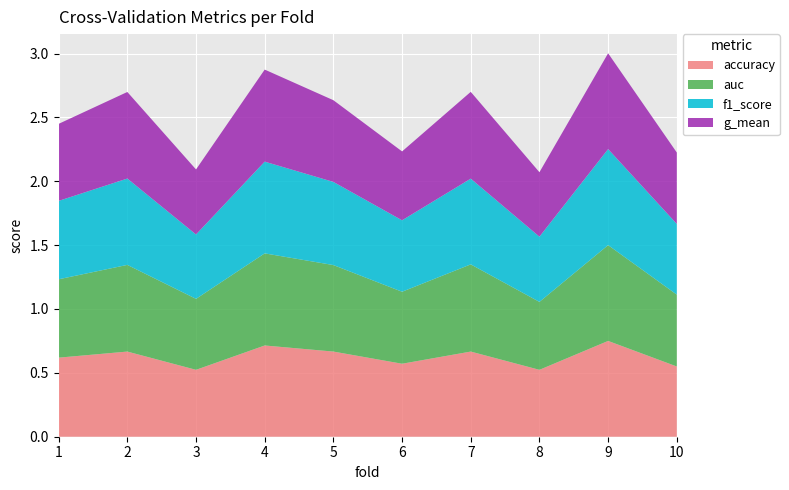

Reading left to right, transcribe all the data shown in this chart.

accuracy: 0.6	0.7	0.5	0.7	0.7	0.6	0.7	0.5	0.8	0.6
auc: 0.6	0.7	0.6	0.7	0.7	0.6	0.7	0.5	0.8	0.6
f1_score: 0.6	0.7	0.5	0.7	0.7	0.6	0.7	0.5	0.8	0.6
g_mean: 0.6	0.7	0.5	0.7	0.6	0.5	0.7	0.5	0.8	0.6